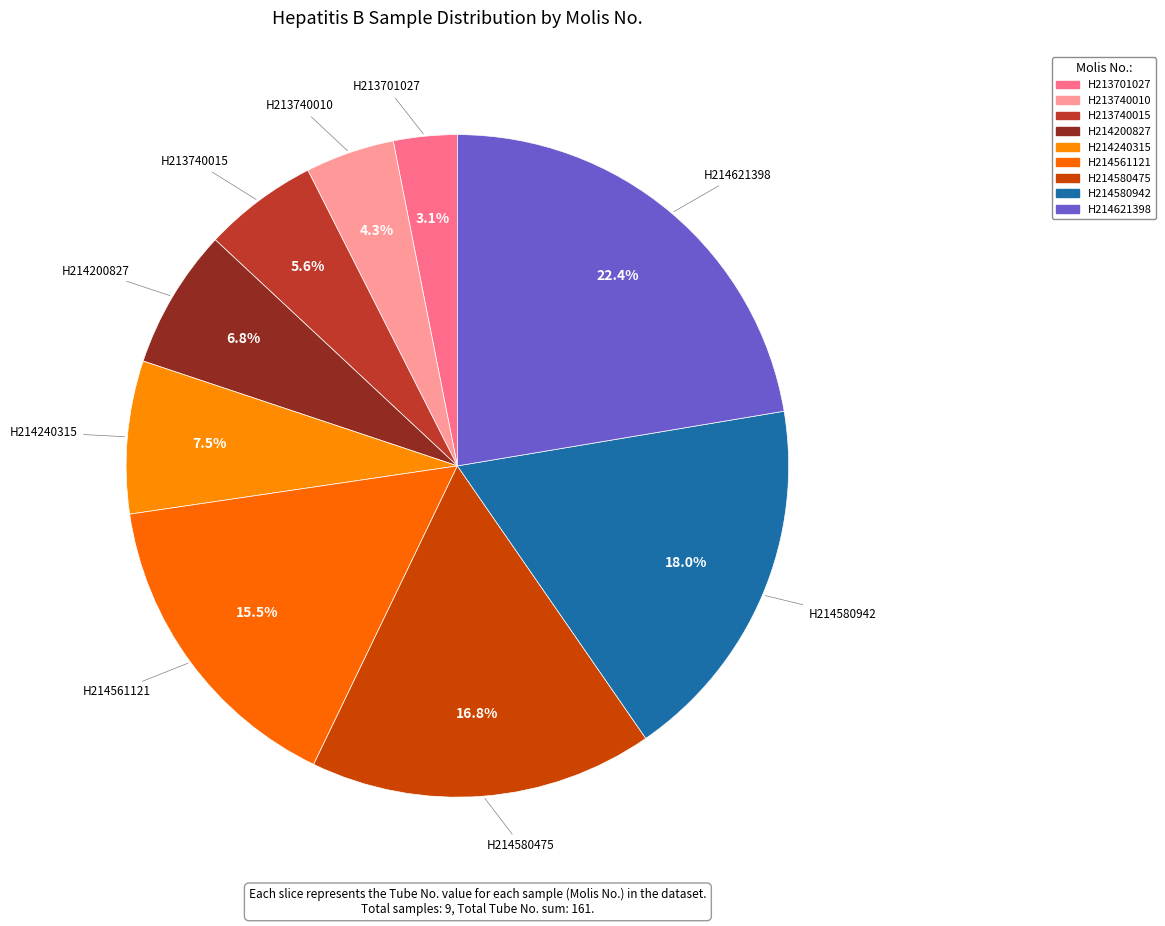

How many segments does this pie chart have?

9